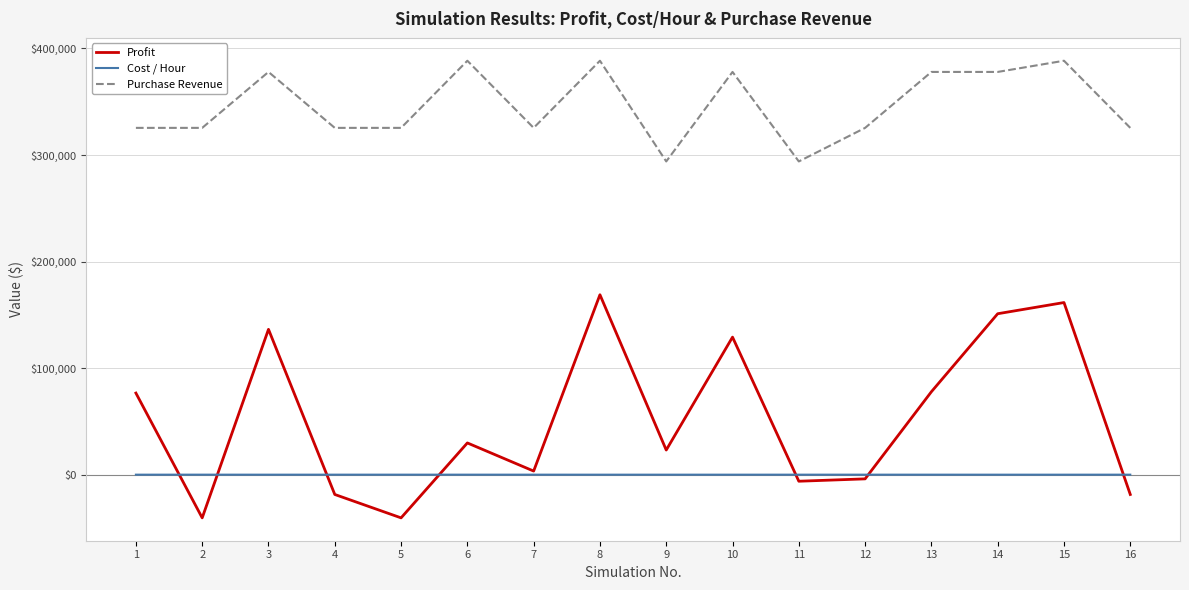

Is the value of Cost / Hour at 10 greater than the value of Profit at 8?

No